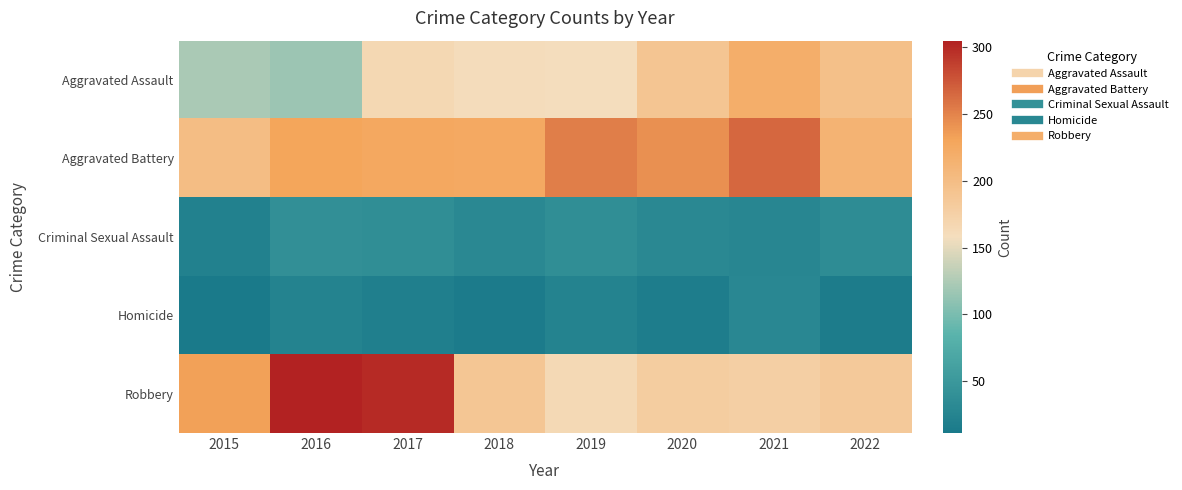

Reading right to left, extract all data points from this chart.

Aggravated Assault: 2022=197	2021=220	2020=190	2019=159	2018=160	2017=166	2016=116	2015=123
Aggravated Battery: 2022=213	2021=265	2020=242	2019=253	2018=225	2017=226	2016=230	2015=200
Criminal Sexual Assault: 2022=35	2021=28	2020=30	2019=37	2018=30	2017=37	2016=39	2015=21
Homicide: 2022=15	2021=29	2020=16	2019=23	2018=14	2017=18	2016=23	2015=11
Robbery: 2022=184	2021=177	2020=179	2019=164	2018=188	2017=300	2016=305	2015=233